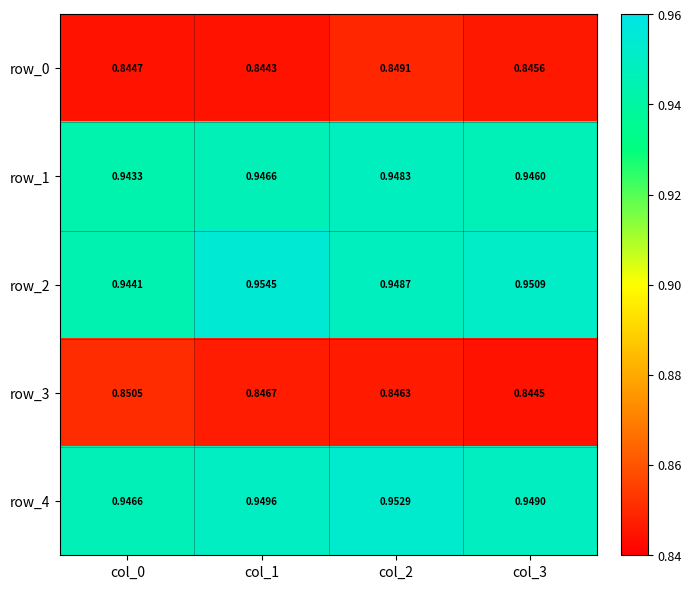

At which category does the chart reach its minimum across all series?

col_1